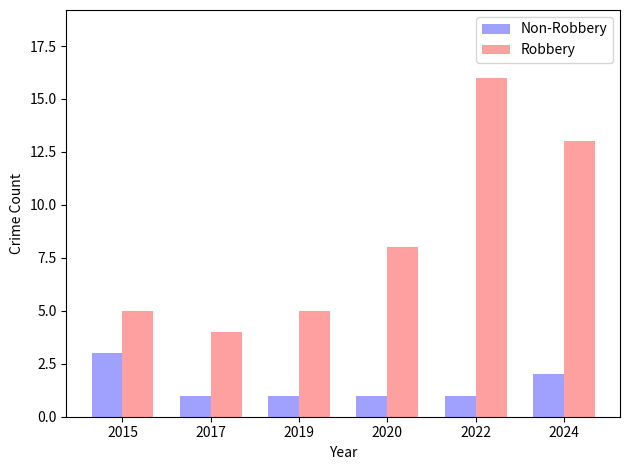

At 2017, list the series in order from smallest to largest.

Non-Robbery, Robbery